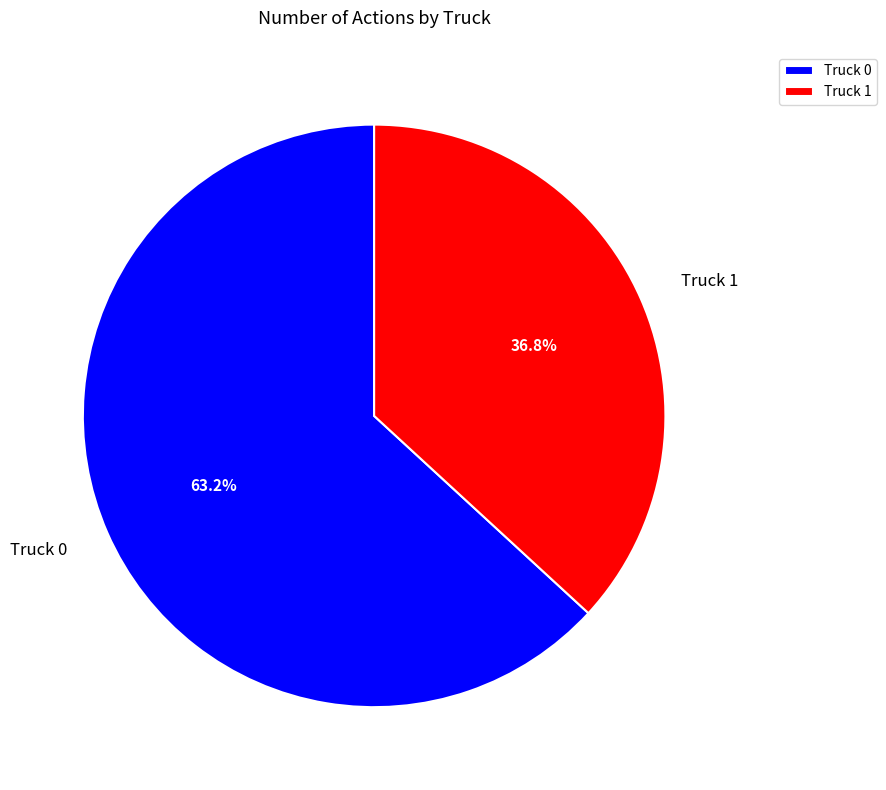

Is Truck 0 the majority of the pie?

Yes